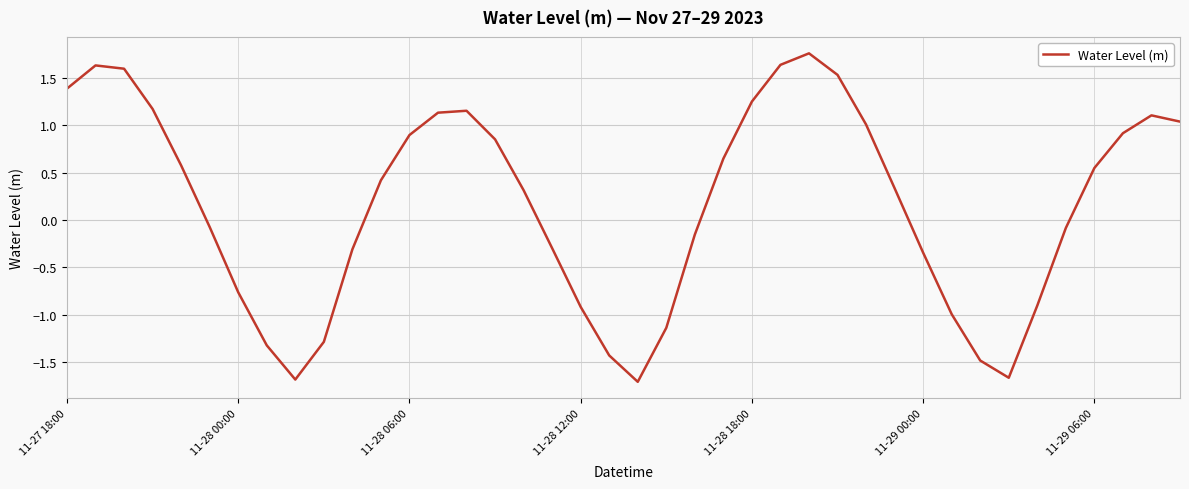

What is the minimum value shown in the chart?

-1.7